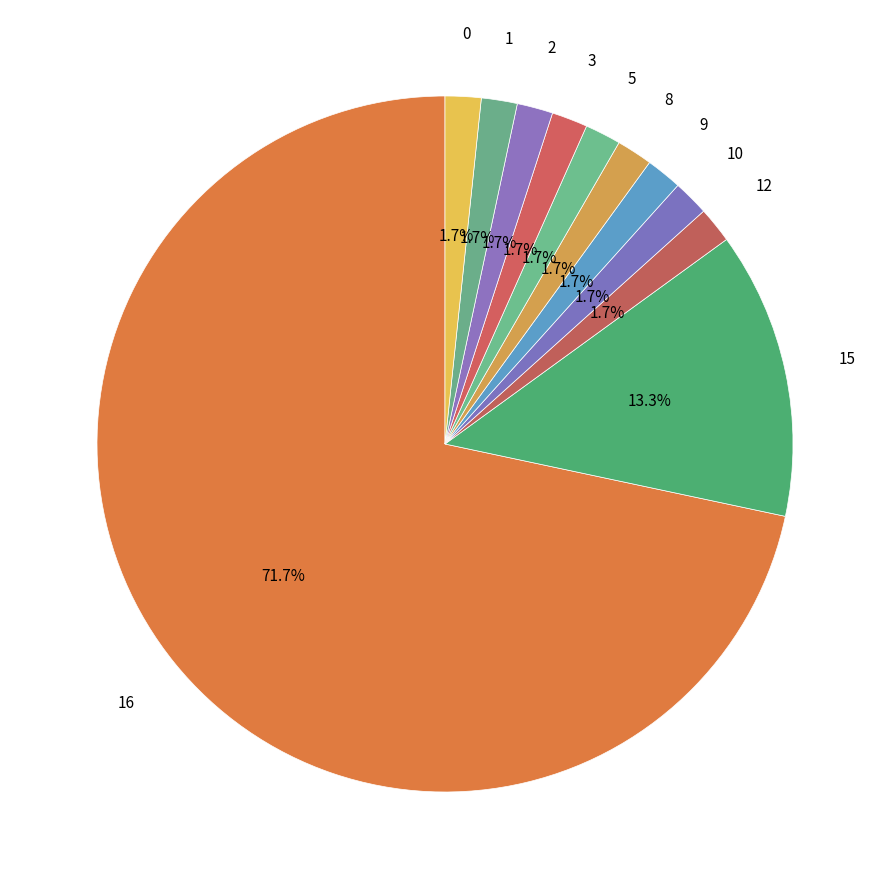

How many slices are in this pie chart?

11